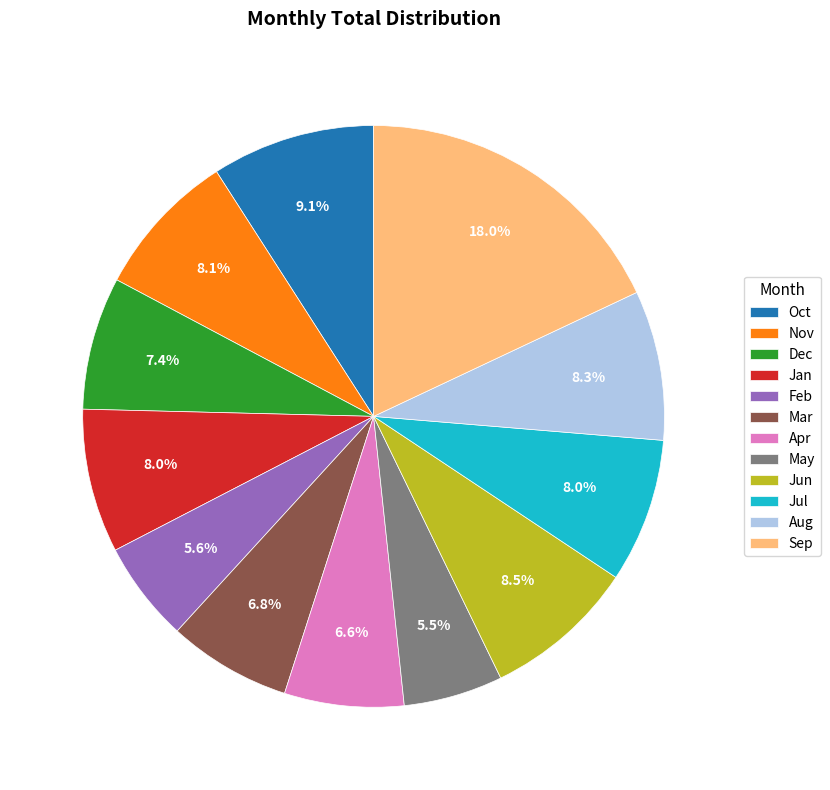

Between Jun and Oct, which is larger?

Oct